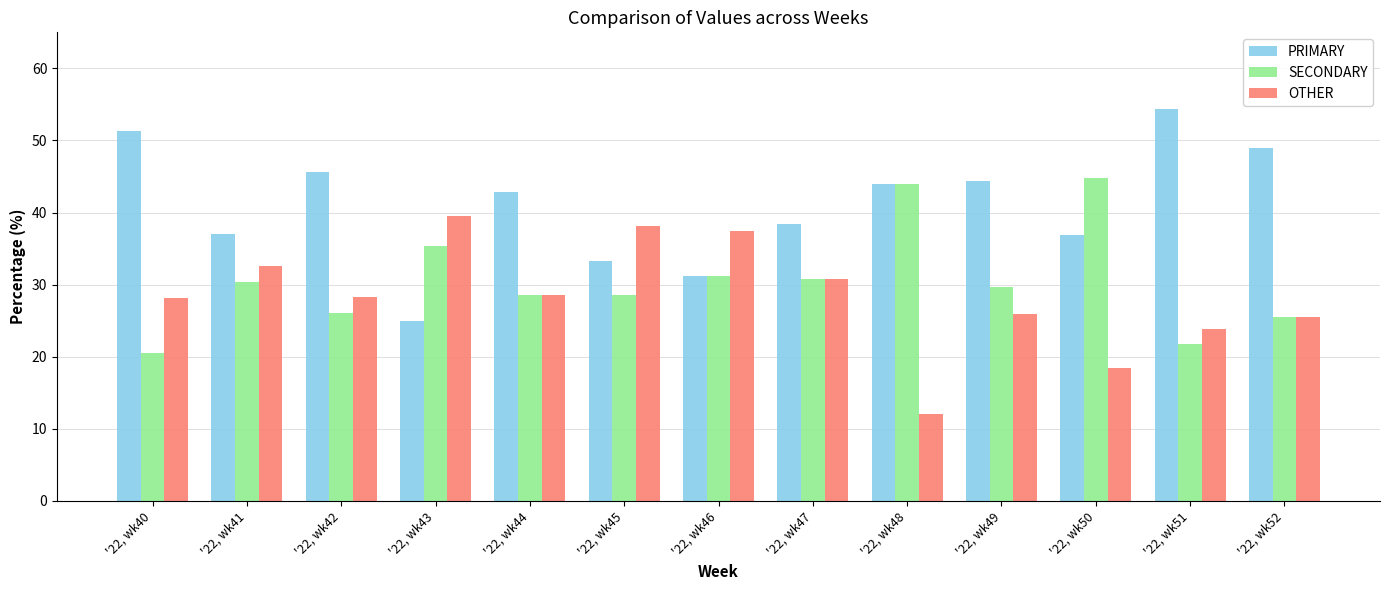

The SECONDARY series shows 34.6 at '22, wk42. True or false?

False